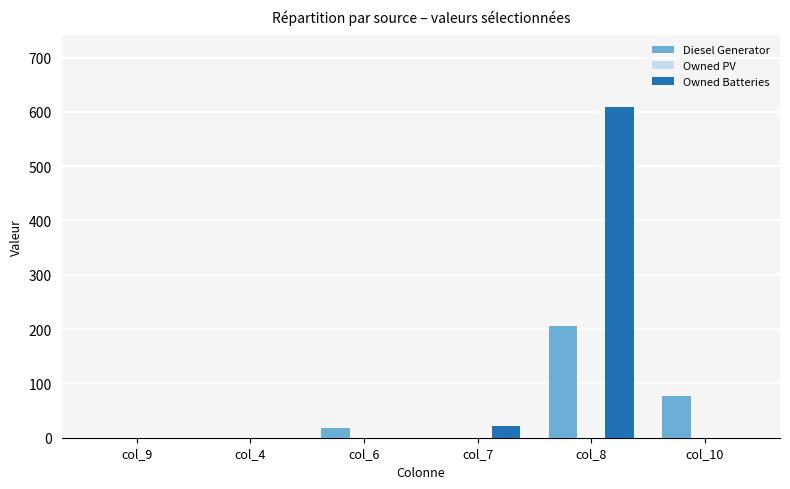

Reading left to right, extract all data points from this chart.

Diesel Generator: col_9=0	col_4=0	col_6=17	col_7=0	col_8=205	col_10=76
Owned Batteries: col_9=0	col_4=0	col_6=0	col_7=21	col_8=609	col_10=0